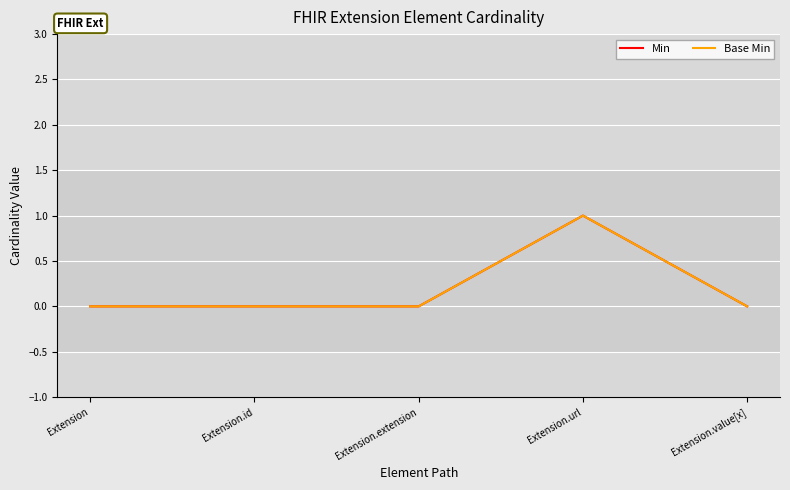

Does the chart display data point markers on the line(s)?

No